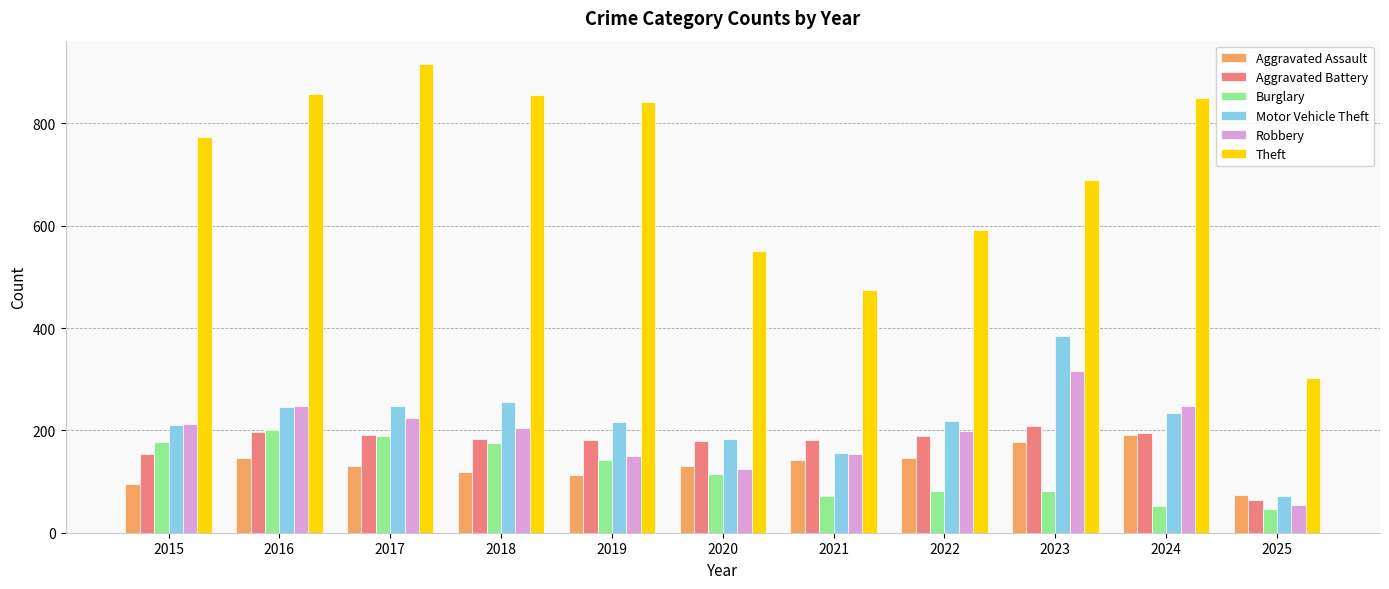

Which series has the widest spread of values?

Theft